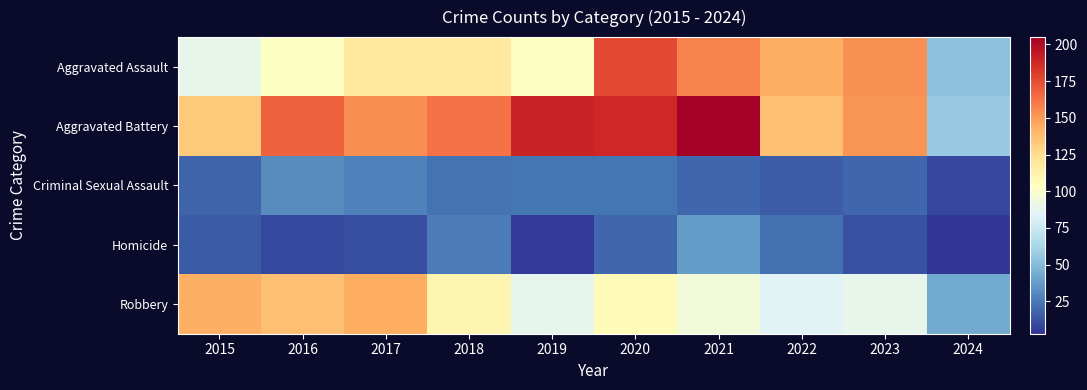

Which series has the largest total across all categories?

Aggravated Battery